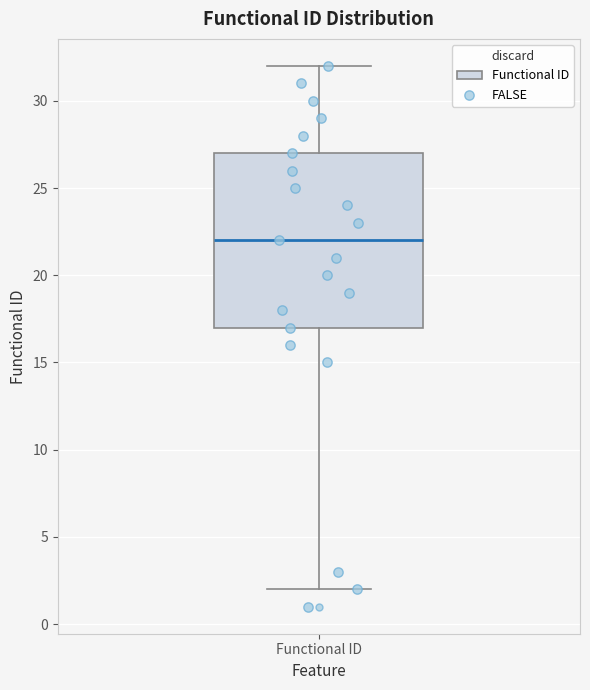

Transcribe this box plot: give where the median line is, the range the box spans, and where the two whiskers end, as read against the y-axis. The values are not printed on the chart, so give them approximately, as read against the axis.

median 22, box 17 to 27, whiskers 2 to 32